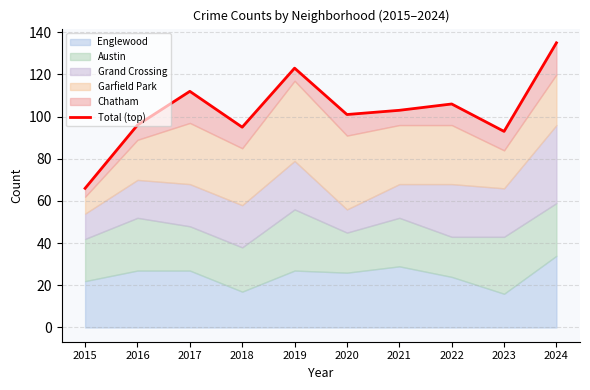

List the labels in order of value, smallest first.

2015, 2023, 2018, 2016, 2020, 2021, 2022, 2017, 2019, 2024